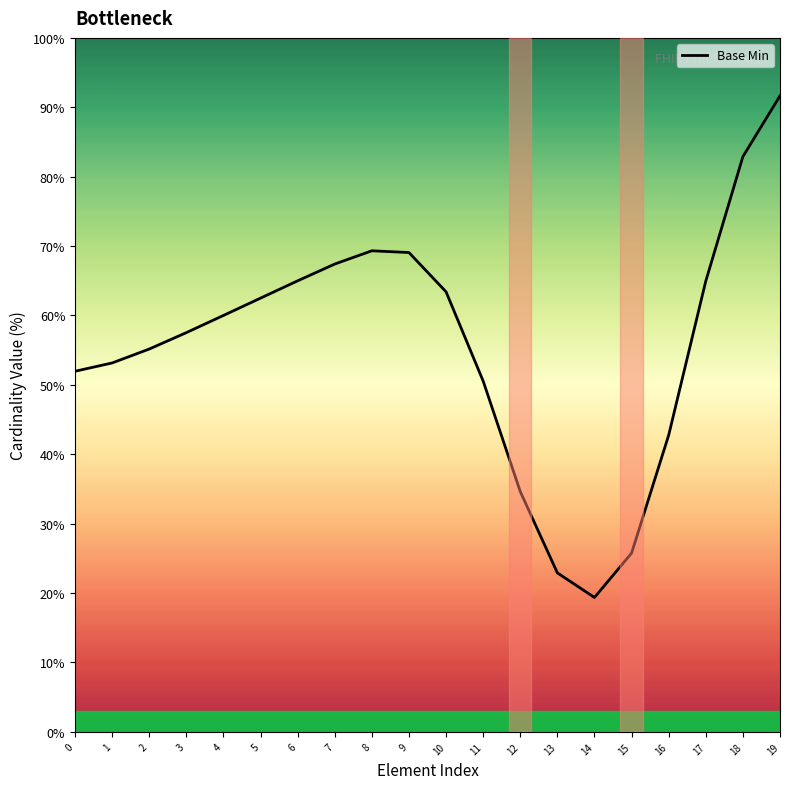

What is the difference between the maximum and minimum values?

72.3